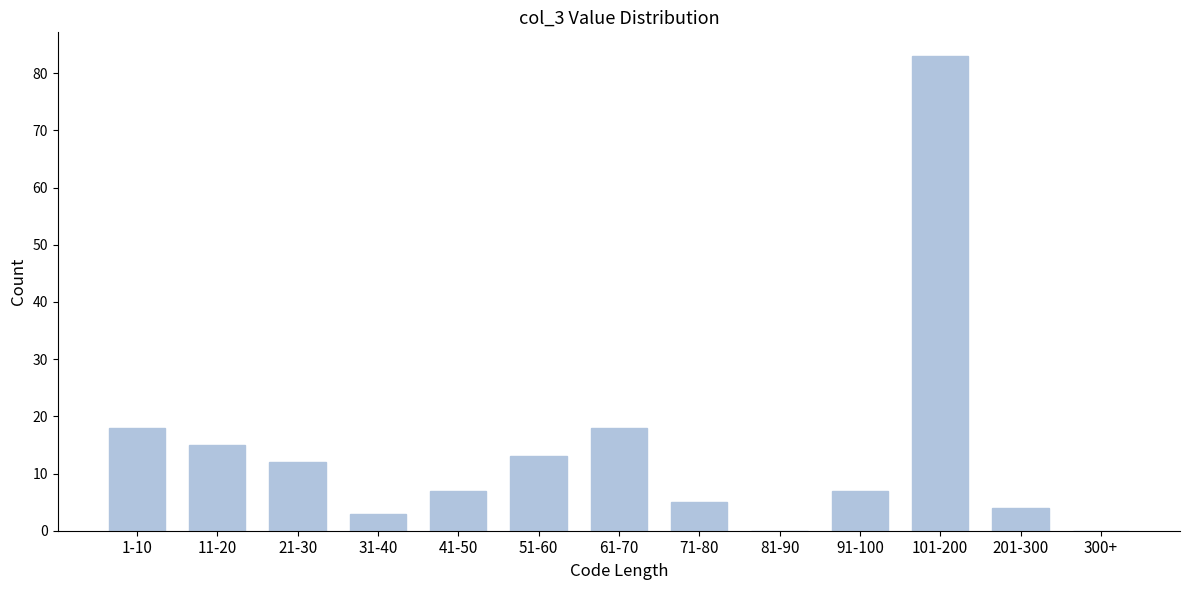

Reading left to right, transcribe all the data shown in this chart.

1-10=18	11-20=15	21-30=12	31-40=3	41-50=7	51-60=13	61-70=18	71-80=5	81-90=0	91-100=7	101-200=83	201-300=4	300+=0